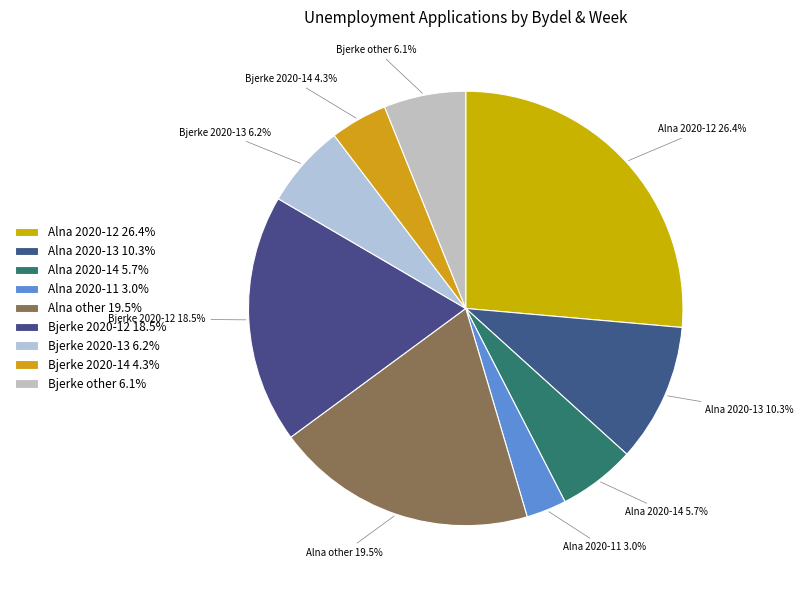

Does any single category account for the majority?

No